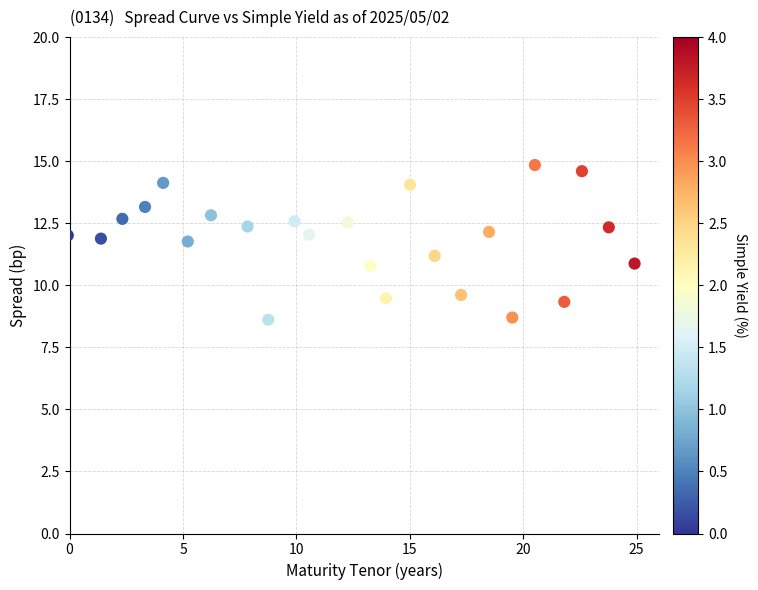

What is the range of Y values (max minus min)?

6.2